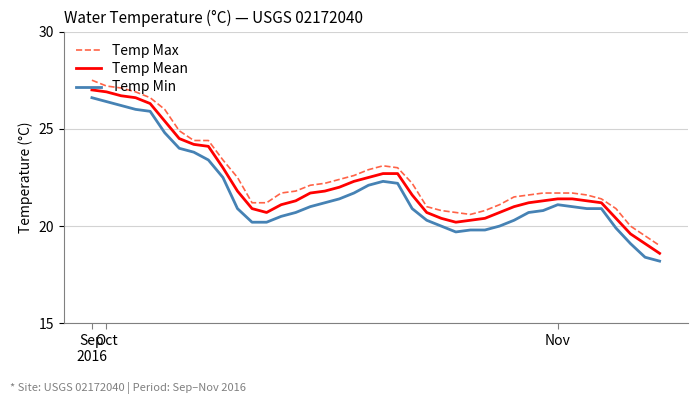

True or false: Temp Mean and Temp Min cross at least once.

False